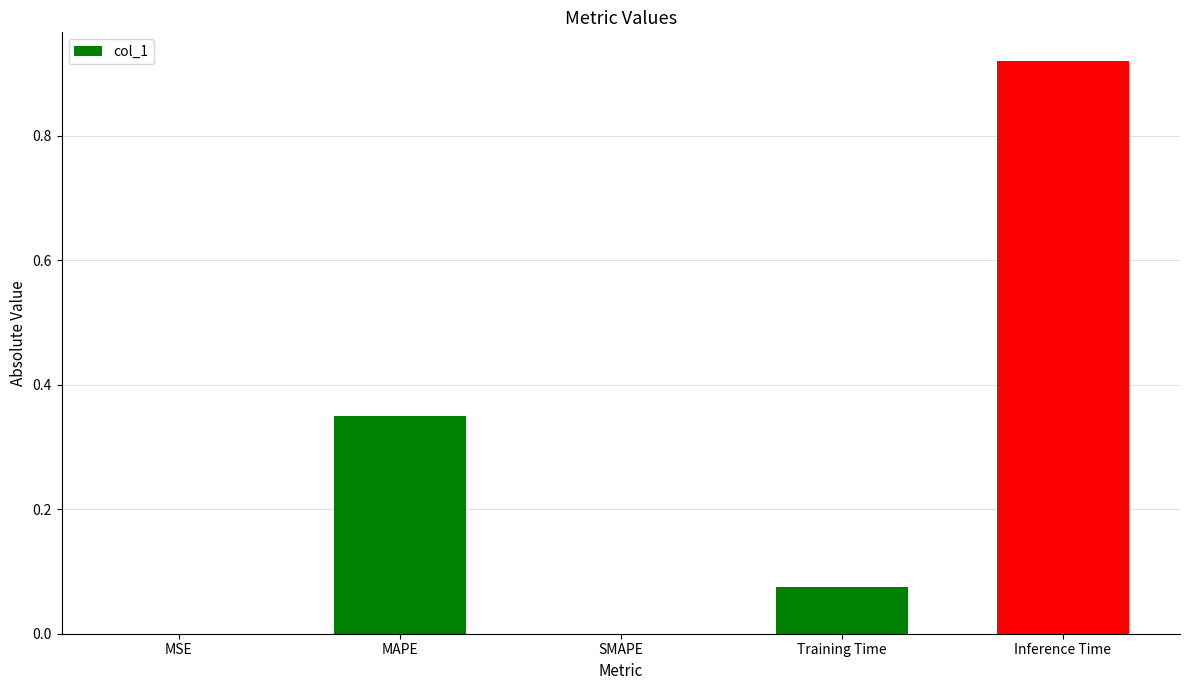

The chart shows a value of 1.6 at Inference Time. True or false?

False